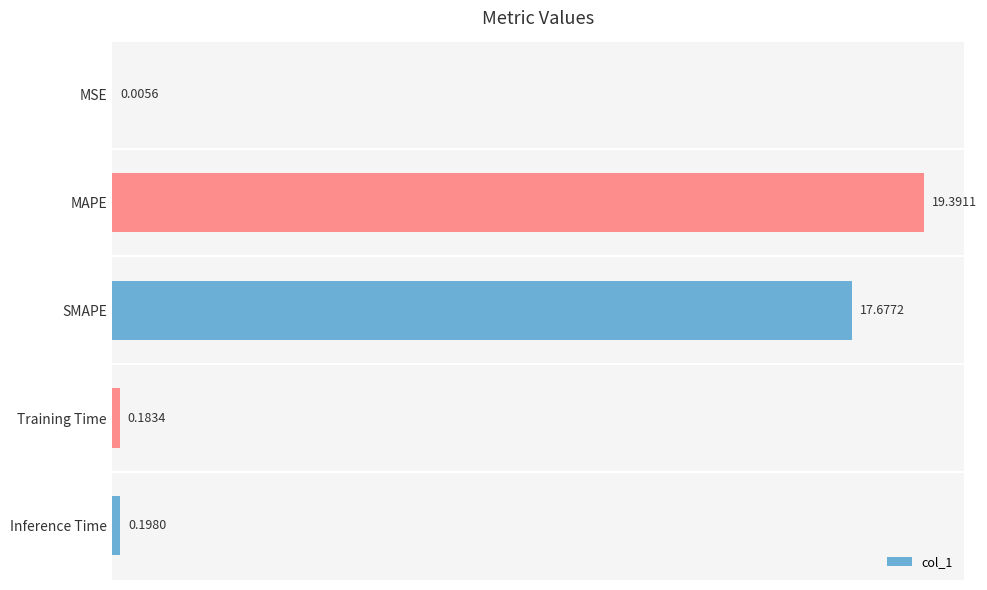

Are the bars grouped side by side (vs. stacked)?

No